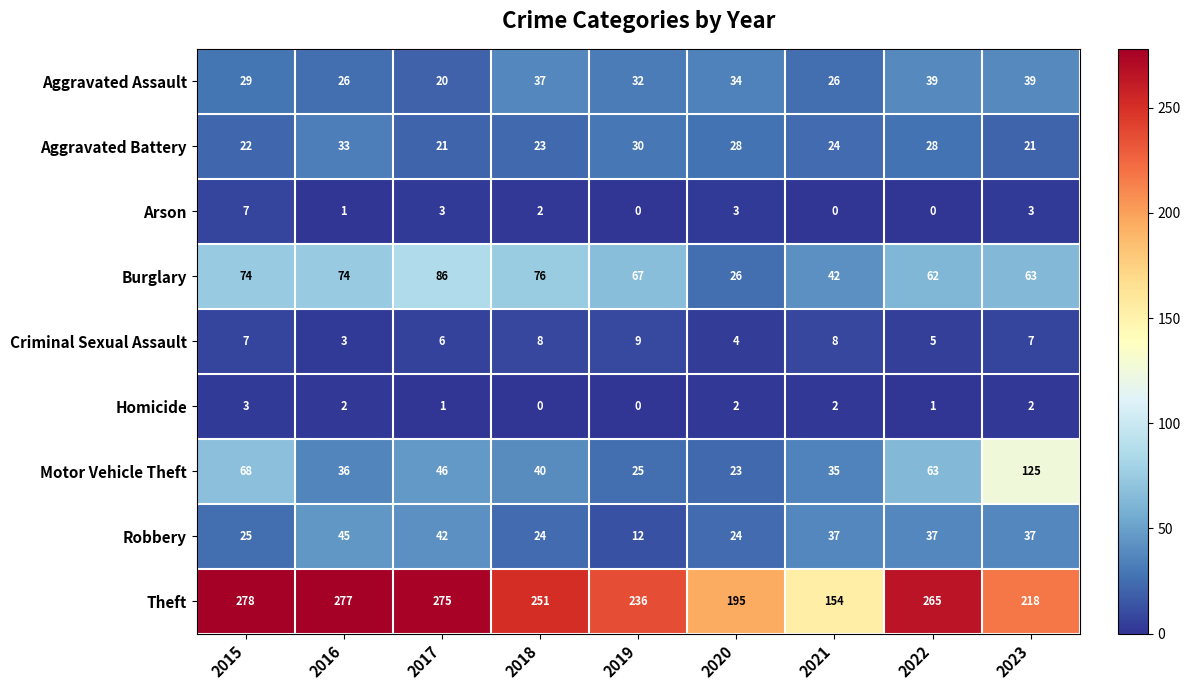

At how many categories does at least one series exceed 23?

9